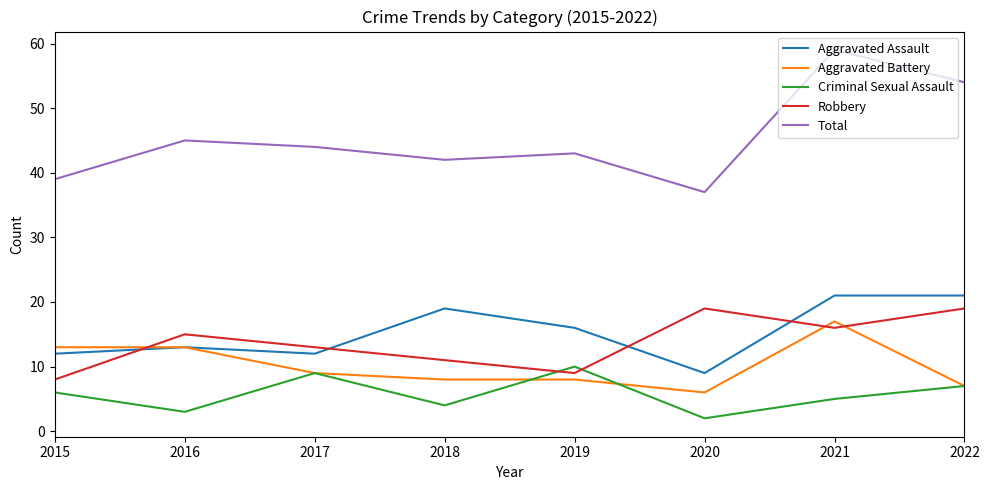

What is the difference between the Total values at 2019 and 2018?

1